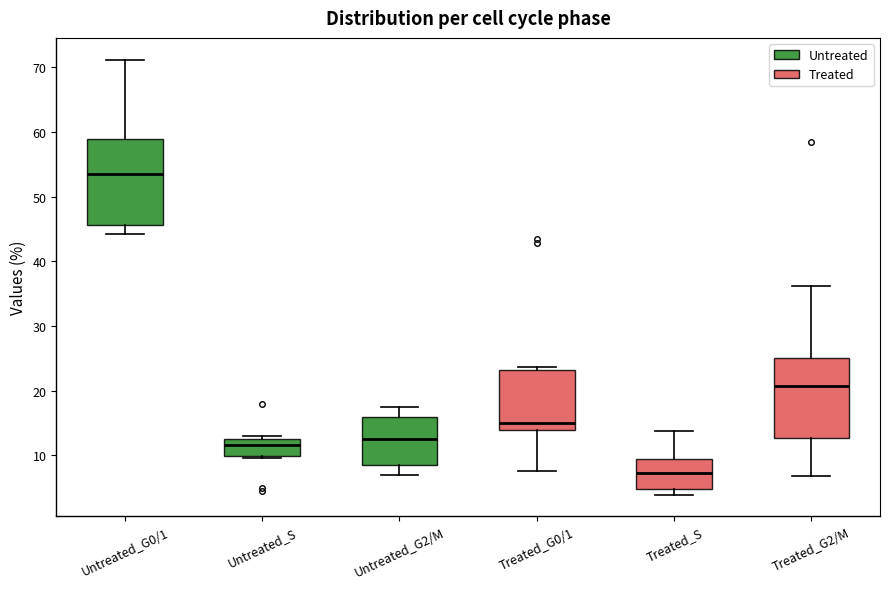

Comparing the boxes themselves (not the whiskers), which one is the tallest?

Untreated_G0/1